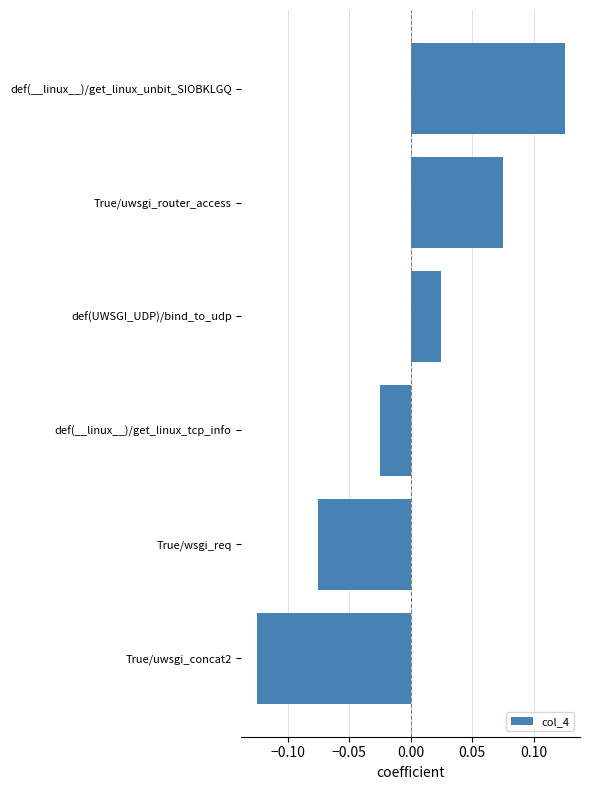

What is the change in value from True/uwsgi_concat2 to def(__linux__)/get_linux_tcp_info?

+0.1